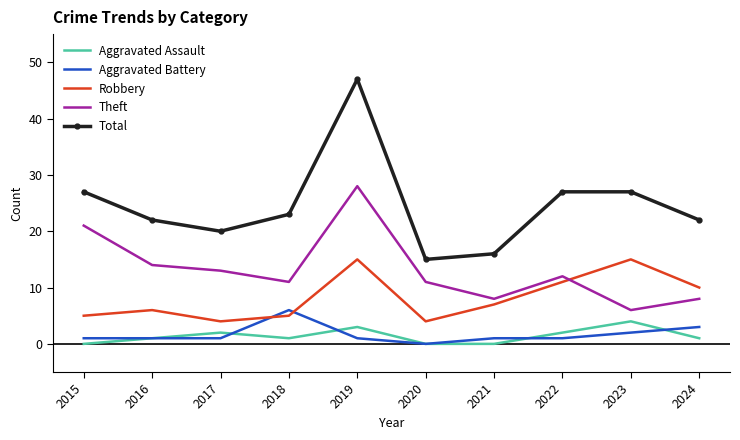

The Theft series shows 25 at 2016. True or false?

False